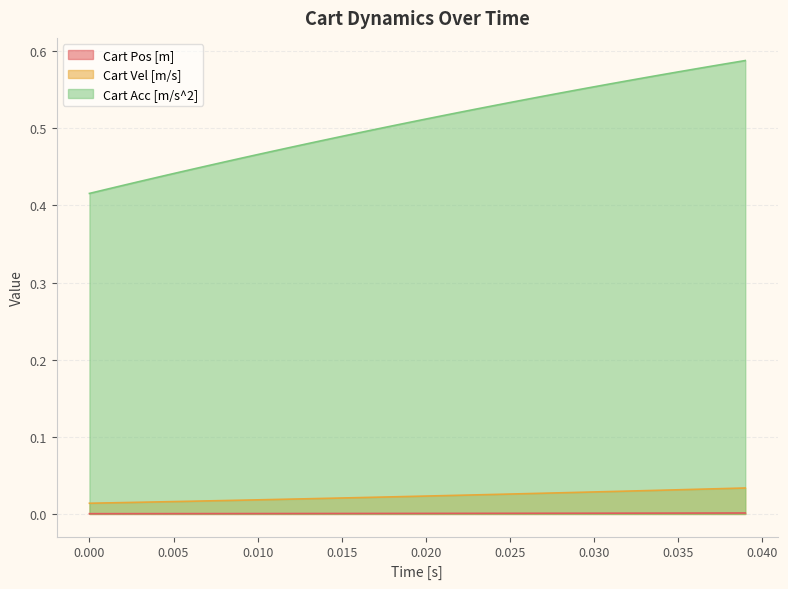

What is the maximum value shown in the chart?

0.6